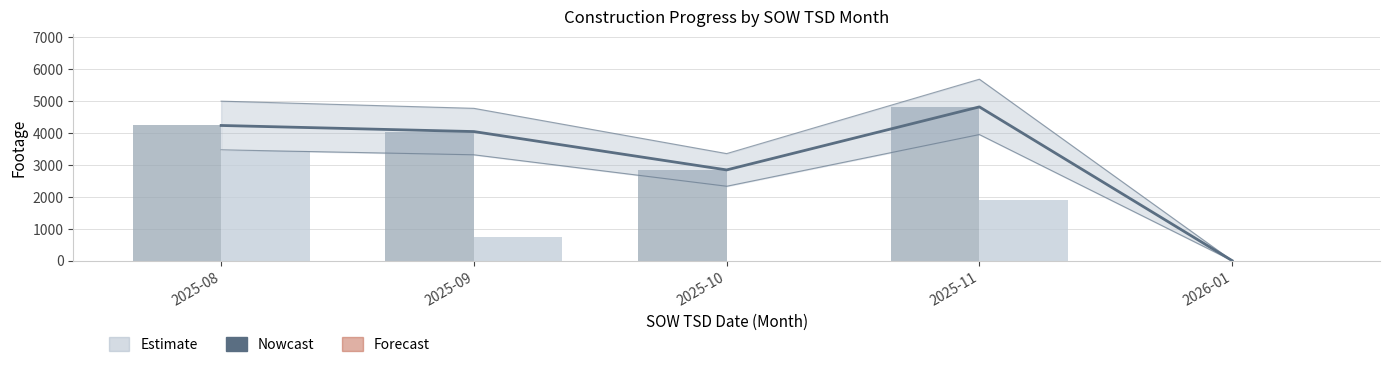

Which series has the largest total across all categories?

Nowcast (Footage UG trend)